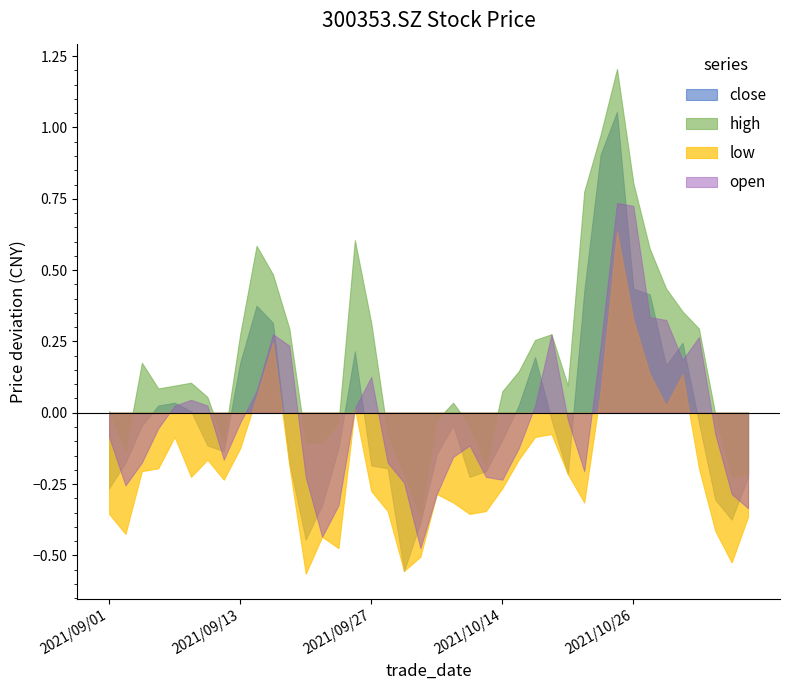

What is the greatest value displayed?

1.2